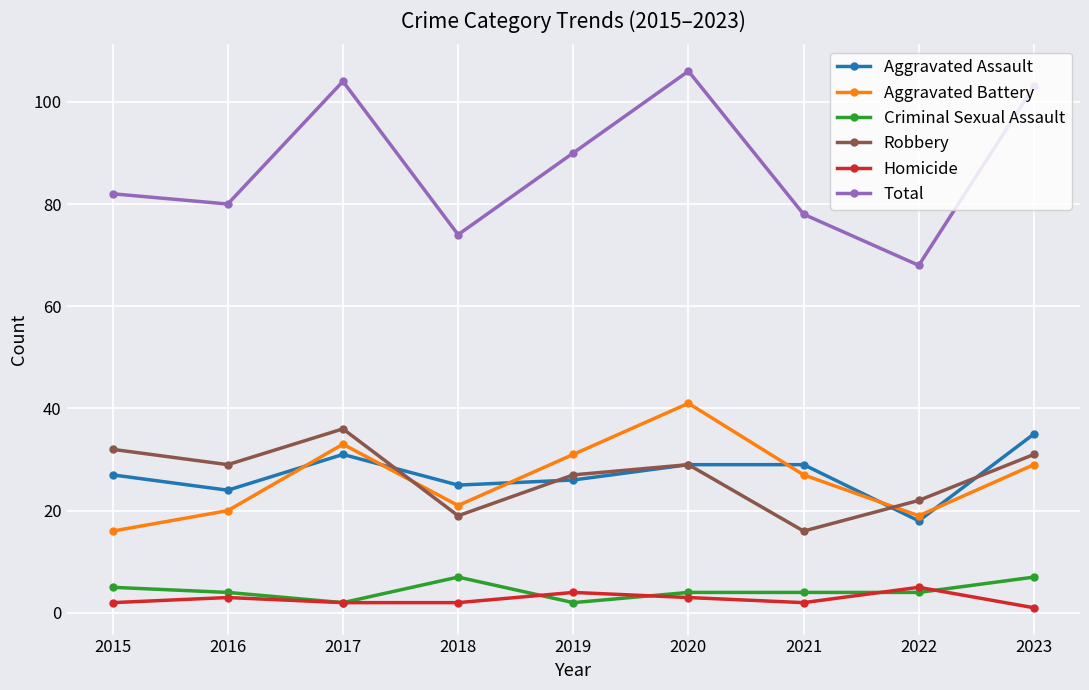

Reading left to right, transcribe all the data shown in this chart.

Aggravated Assault: 27	24	31	25	26	29	29	18	35
Aggravated Battery: 16	20	33	21	31	41	27	19	29
Criminal Sexual Assault: 5	4	2	7	2	4	4	4	7
Robbery: 32	29	36	19	27	29	16	22	31
Homicide: 2	3	2	2	4	3	2	5	1
Total: 82	80	104	74	90	106	78	68	103